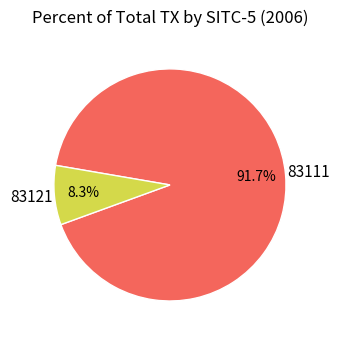

What is the largest slice in the pie chart?

83111